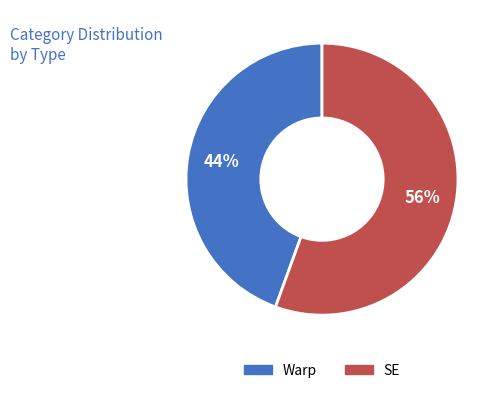

To the nearest percent, what percentage of the pie is Warp?

44%